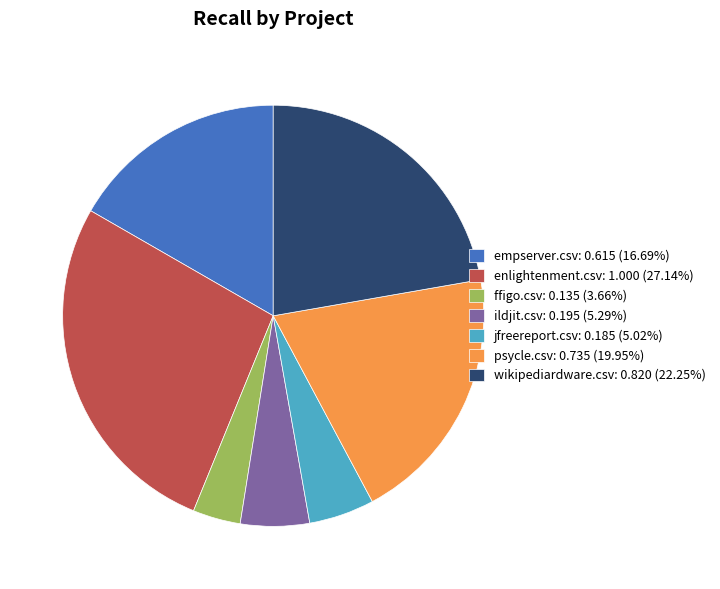

Combined, do psycle.csv: 0.735 (19.95%) and empserver.csv: 0.615 (16.69%) account for over 50%?

No